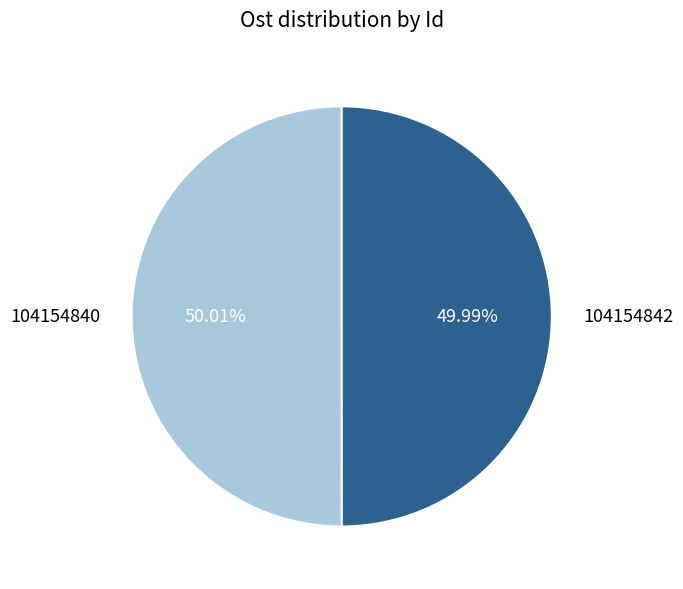

What percentage do 104154840 and 104154842 together represent?

100.0%